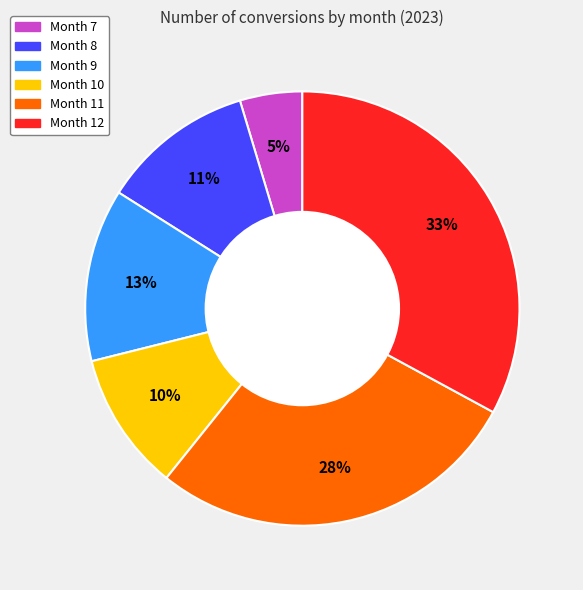

To the nearest percent, what is the average slice percentage?

17%